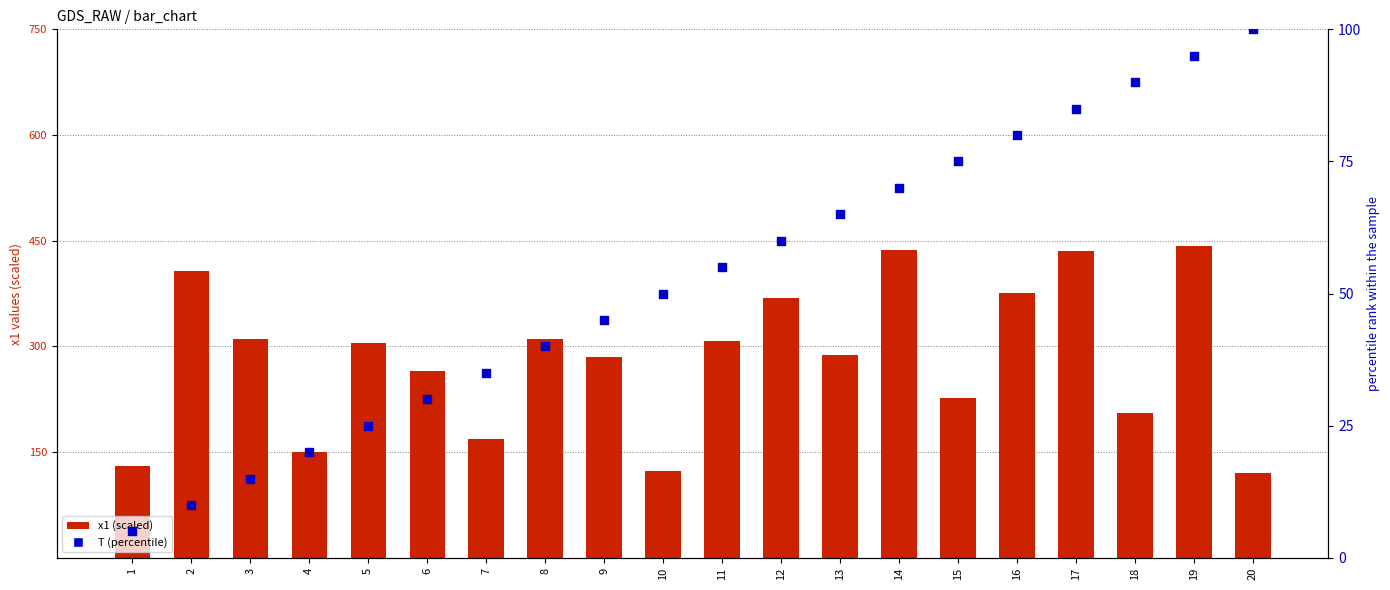

What are all the series names shown in the legend?

x1 (scaled), T (percentile)